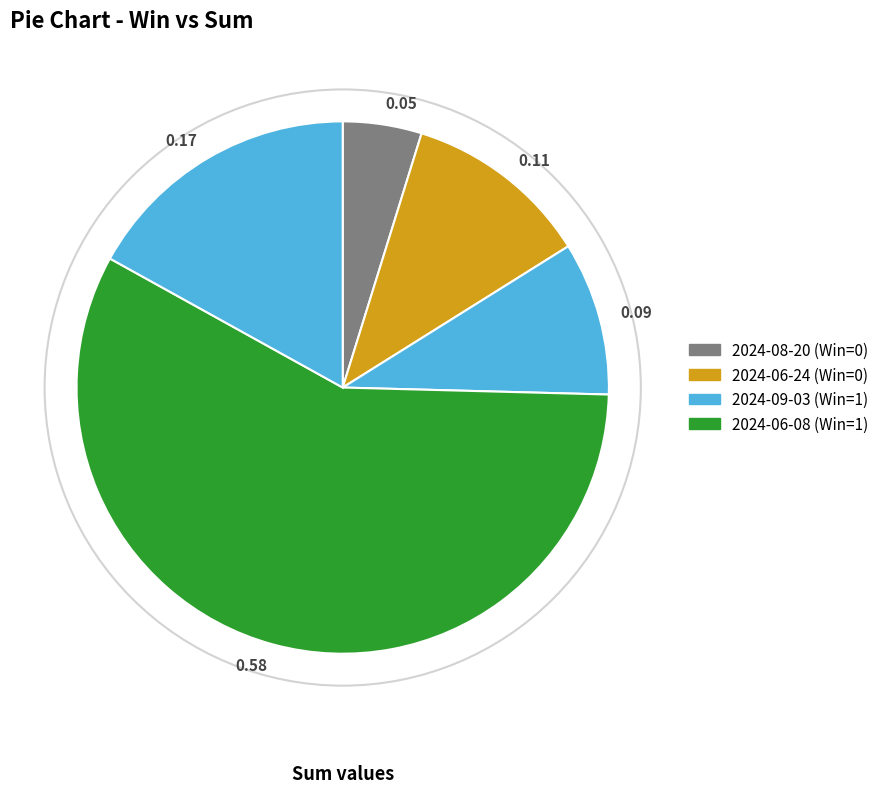

Is there any slice that represents more than half of the pie?

Yes